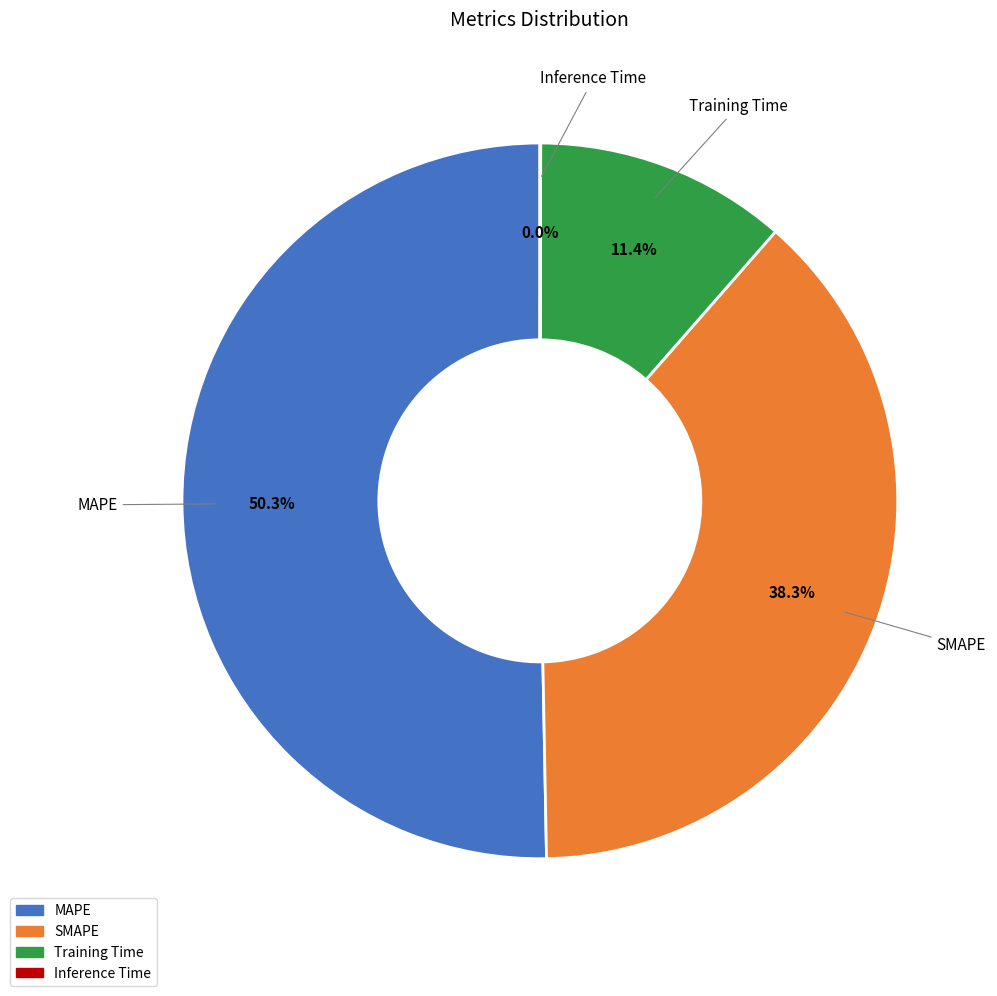

To the nearest percent, what percentage of the pie is Training Time?

11%